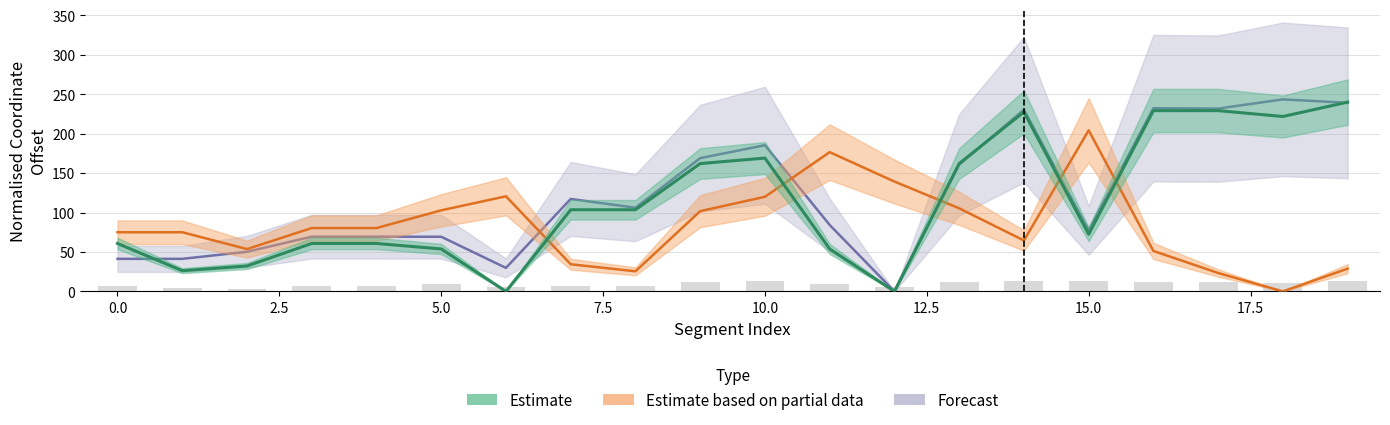

List the series in order of their overall mean, lowest first.

y1, x0, x1